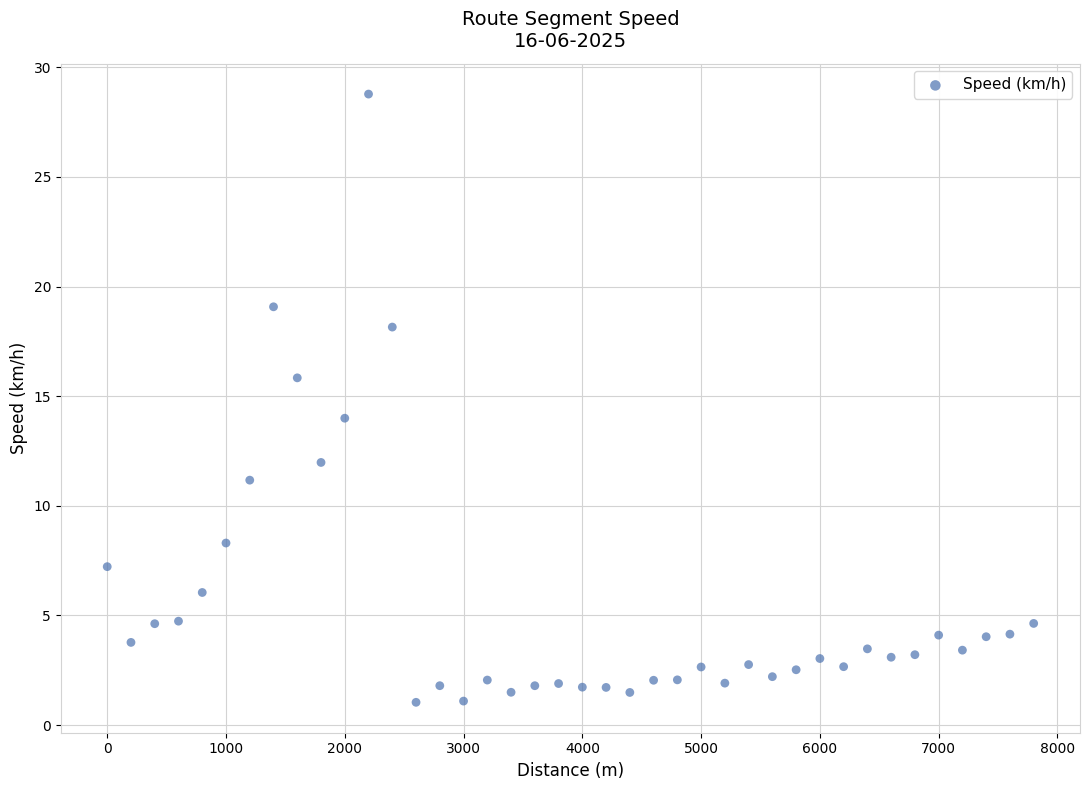

What is the range of X values (max minus min)?

7800.0